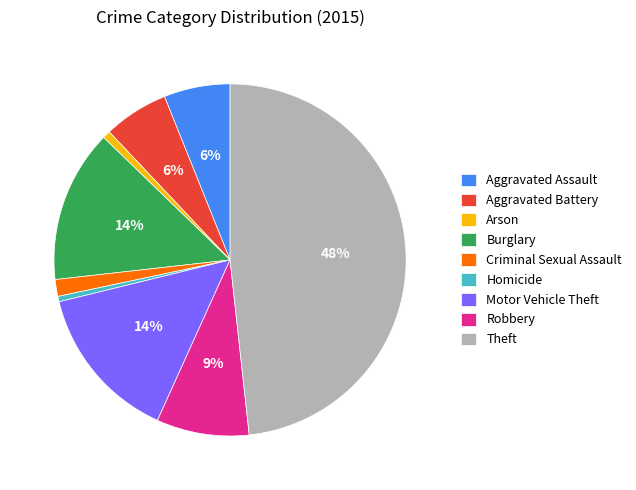

Is Burglary the majority of the pie?

No